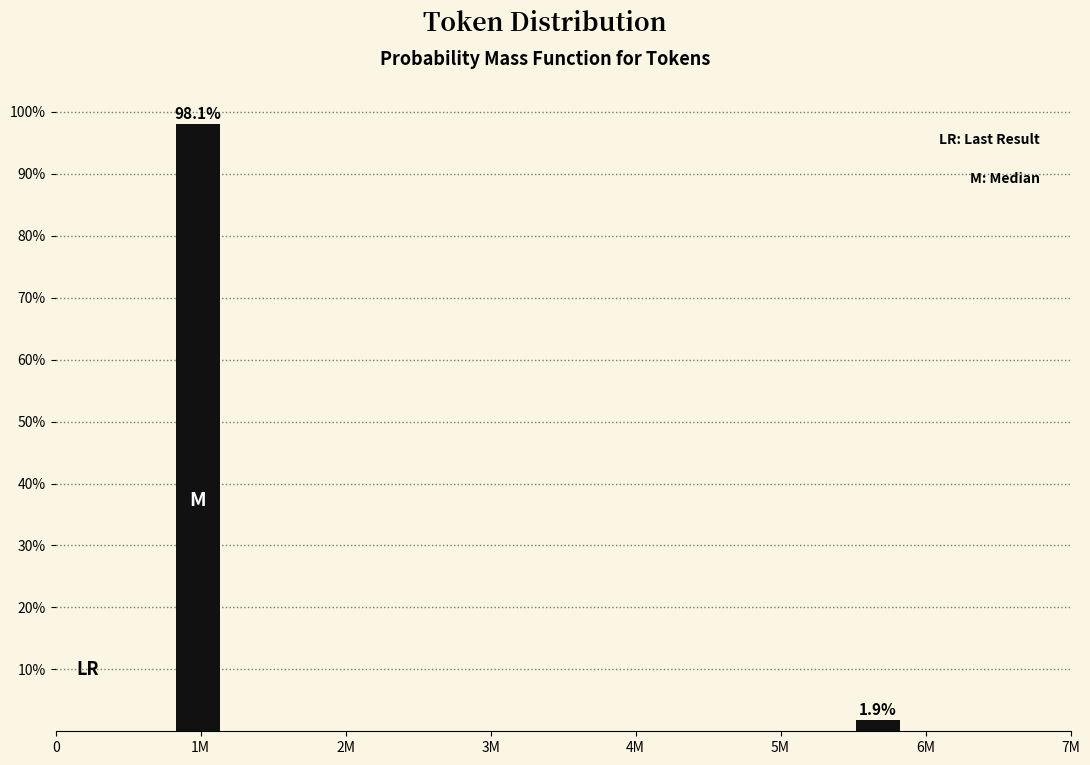

Reading left to right, what are all the values shown in this chart?

98.1	1.9